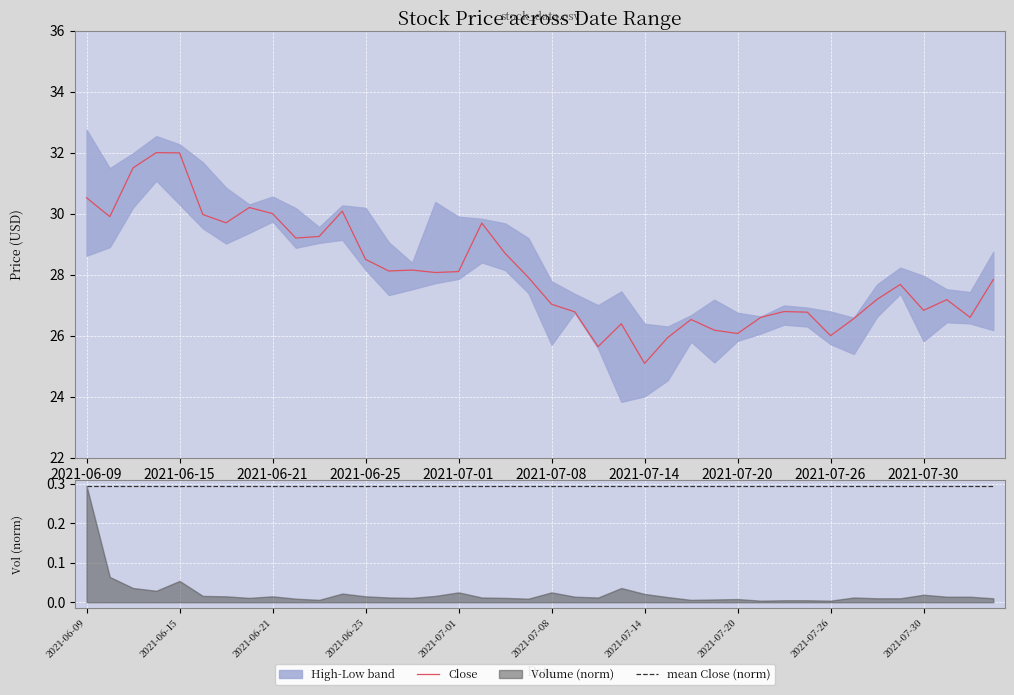

True or false: mean Close (norm) and Close cross at least once.

False